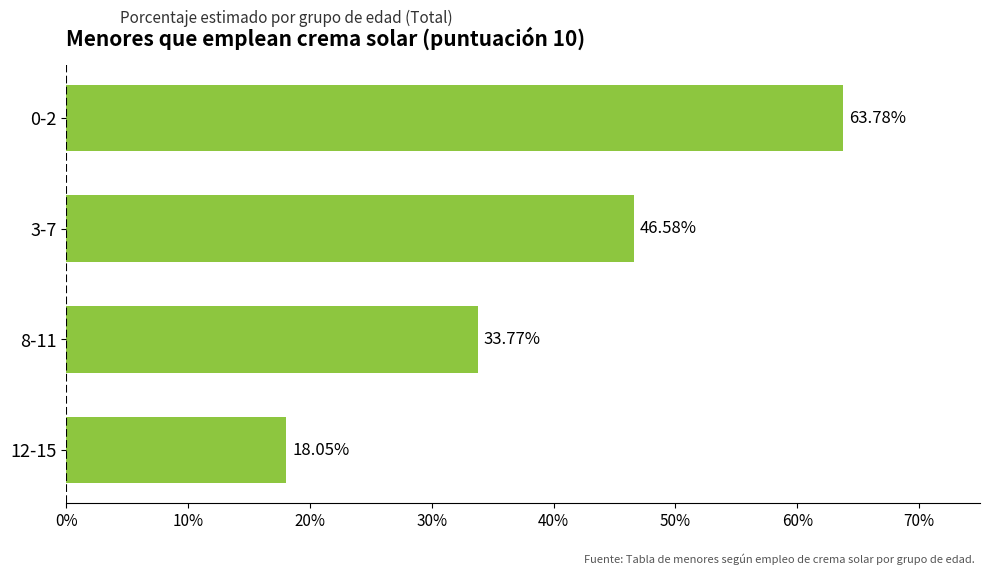

At which category does the chart reach its minimum across all series?

12-15